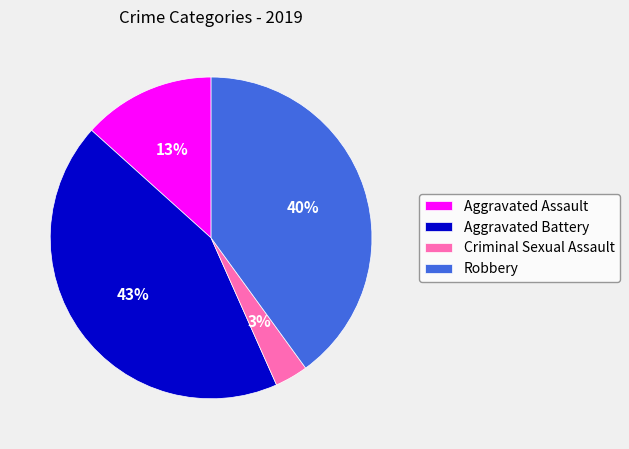

Is Criminal Sexual Assault the majority of the pie?

No